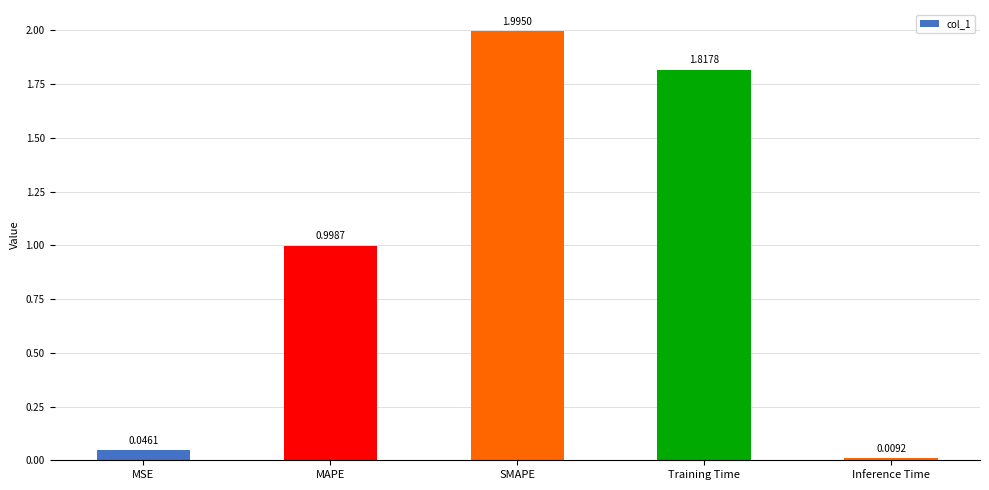

True or false: the data shows 2.9 at SMAPE.

False